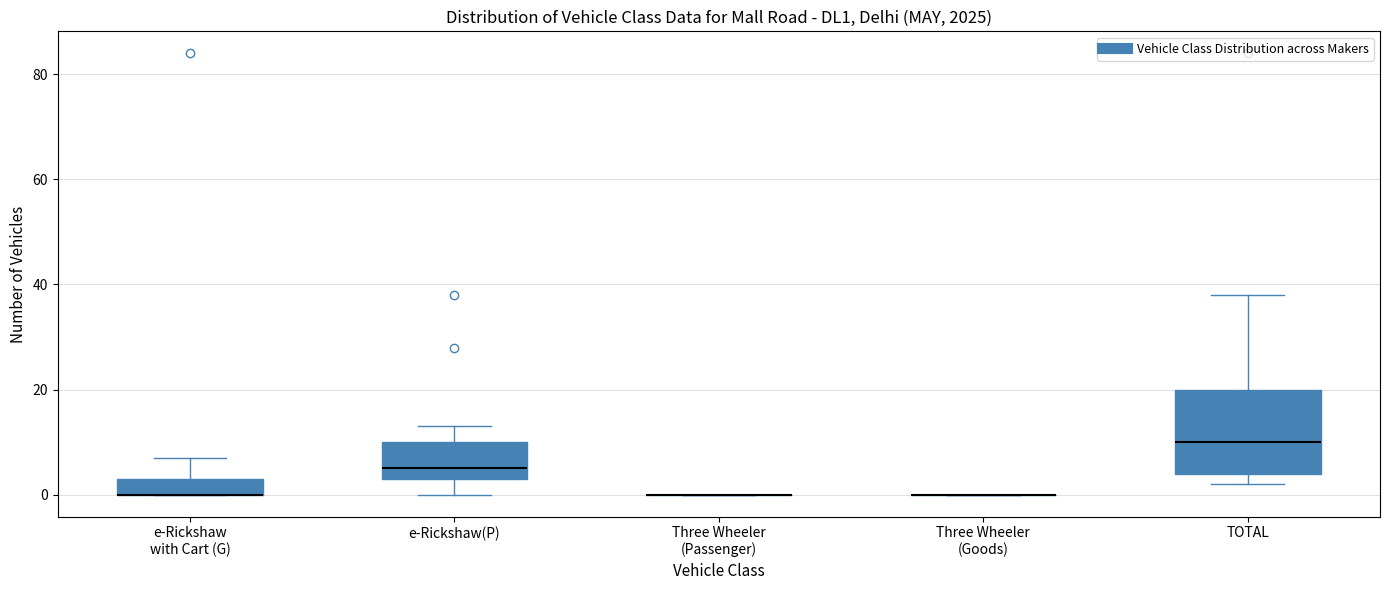

Reading left to right, transcribe this box plot: for each box, give where its median line is, the range the box spans, and where its two whiskers end, as read against the y-axis. The values are not printed on the chart, so give them approximately, as read against the axis.

e-Rickshaw with Cart (G): median 0 (drawn on the box's lower edge), box 0 to 4, whiskers 0 to 8
e-Rickshaw(P): median 6, box 4 to 10, whiskers 0 to 14
Three Wheeler (Passenger): box collapsed to a line at 0, whiskers 0 to 0
Three Wheeler (Goods): box collapsed to a line at 0, whiskers 0 to 0
TOTAL: median 10, box 4 to 20, whiskers 2 to 38